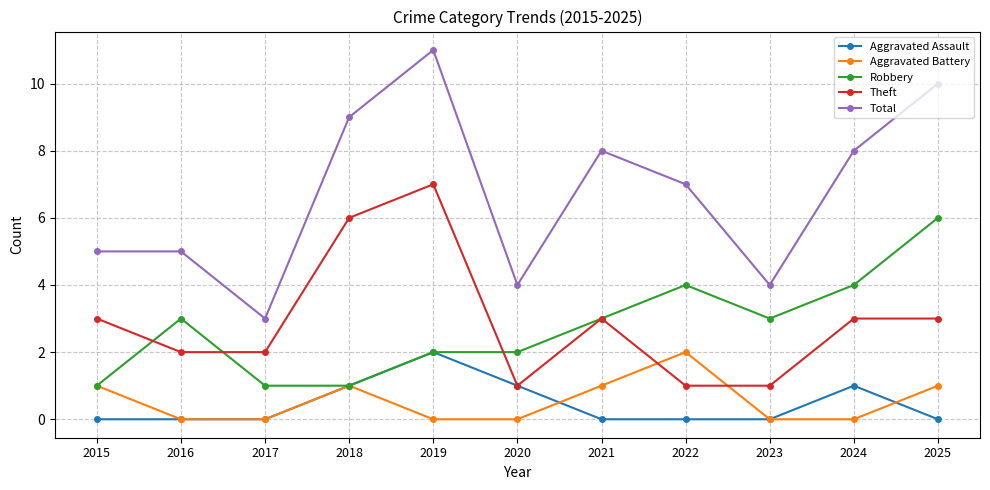

Which label corresponds to the largest value in the chart?

2019